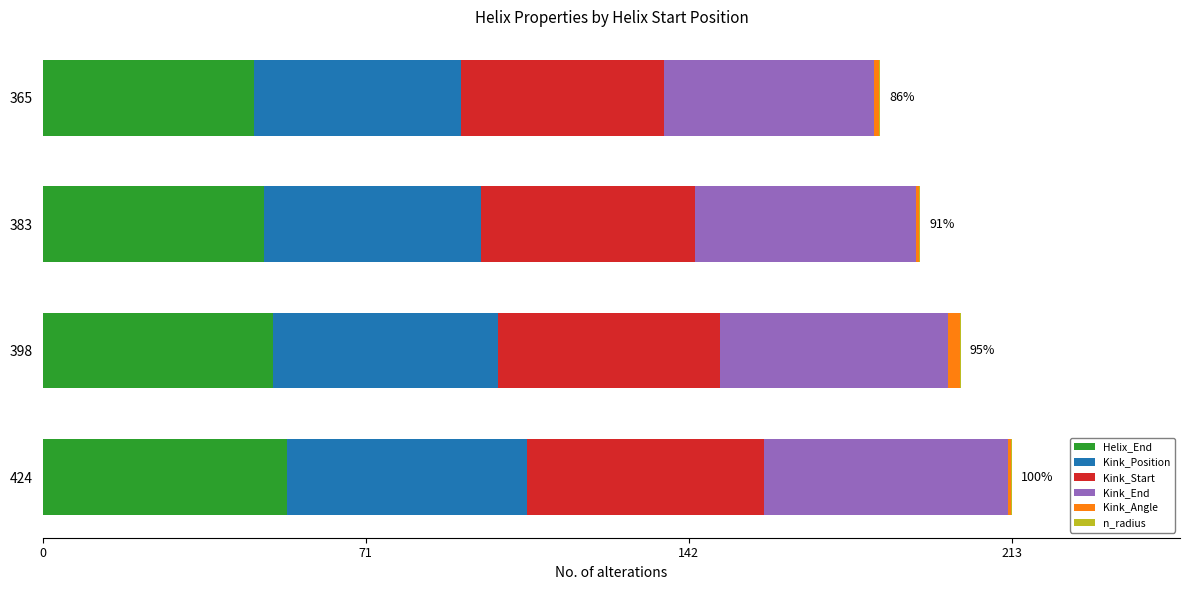

What is the sum of all Helix_End values?

199.3